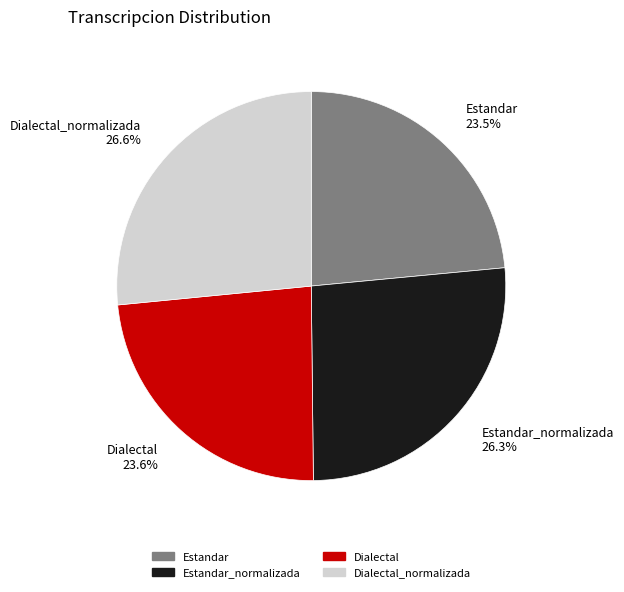

How many slices are in this pie chart?

4